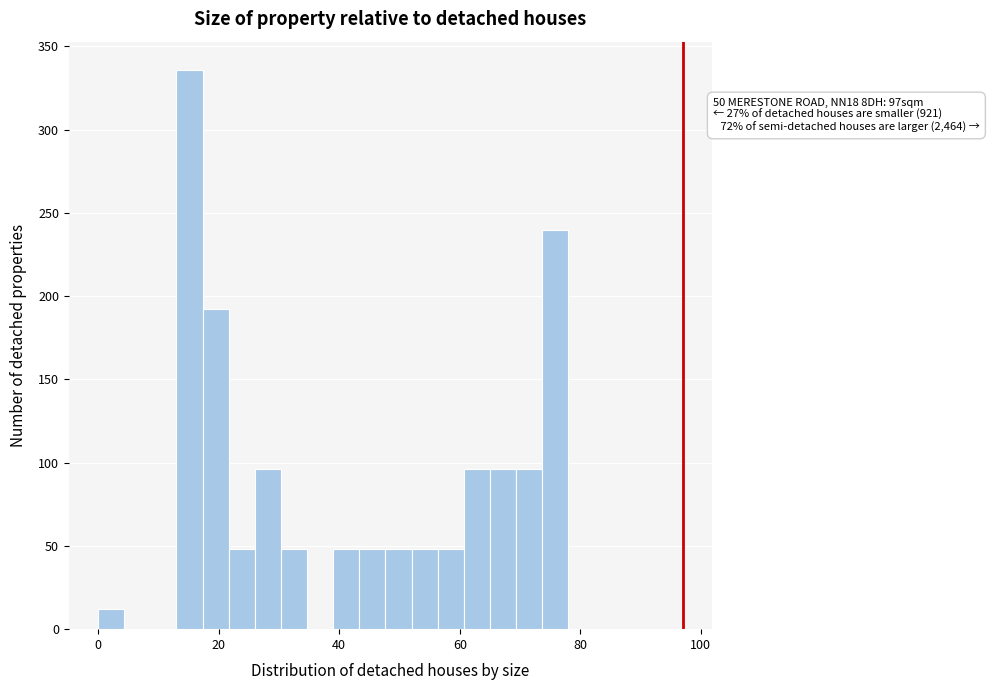

Around what value on the x-axis is the tallest bar? Give the approximate position of its centre, as read against the axis.

16